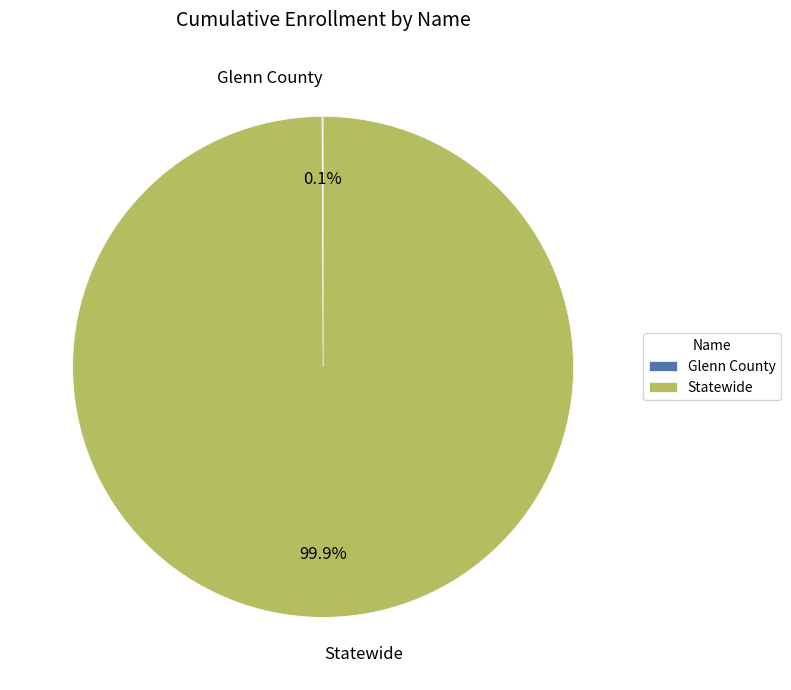

To the nearest percent, what is the average slice percentage?

50%